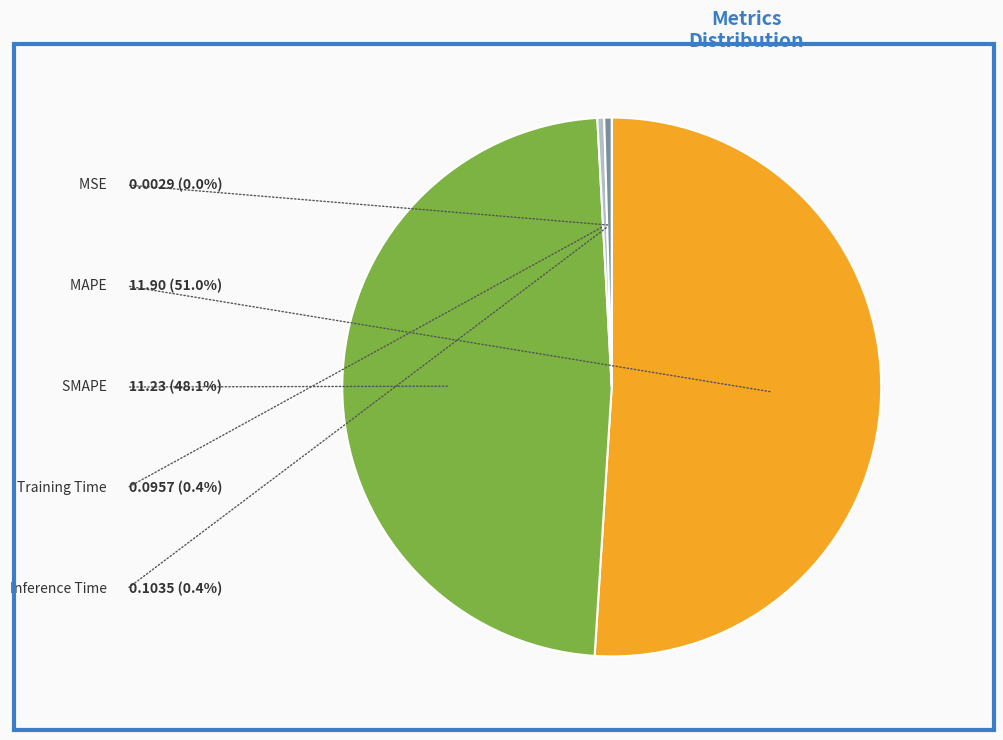

Does Inference Time account for over 50% of the chart?

No